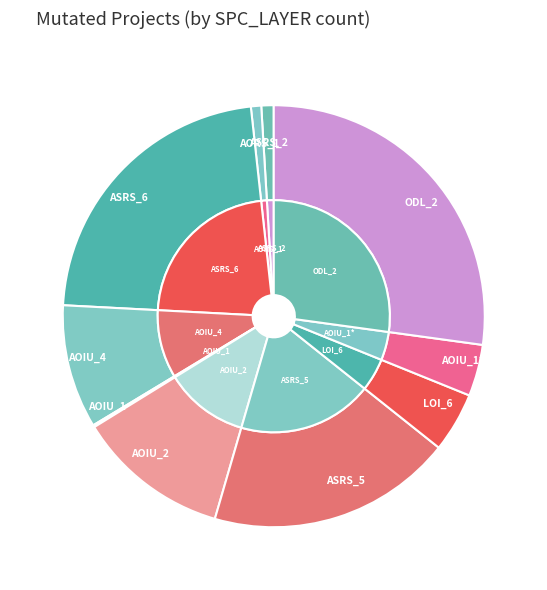

To the nearest percent, what percentage of the pie is Weight.ElevatorSystem.Elevator.ASRS_5?

19%